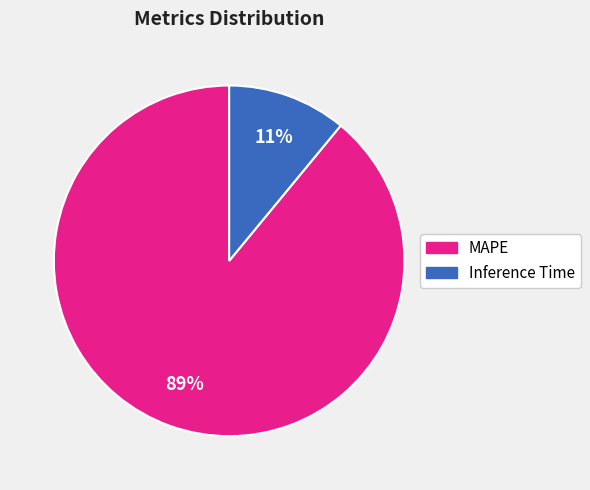

Is the sum of MAPE and Inference Time greater than half?

Yes